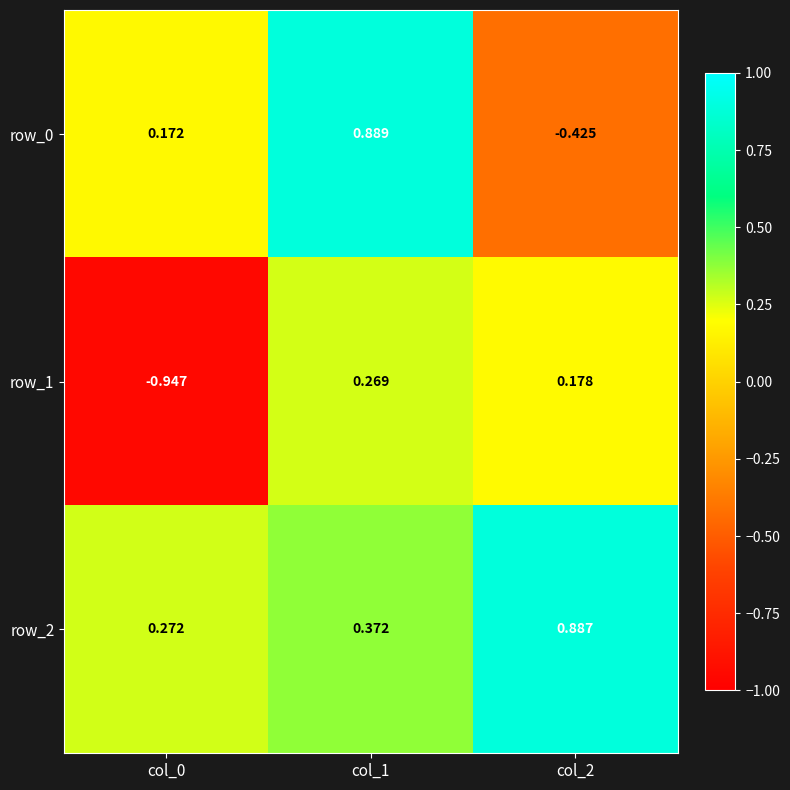

Is the value of row_1 at col_1 greater than the value of row_0 at col_0?

Yes